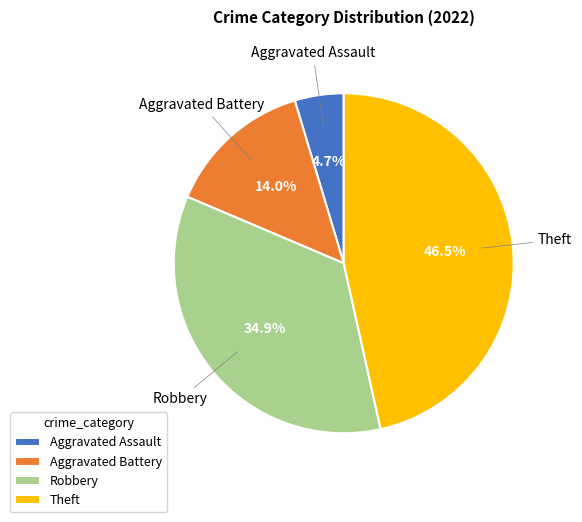

Which category has the smallest portion of the pie?

Aggravated Assault